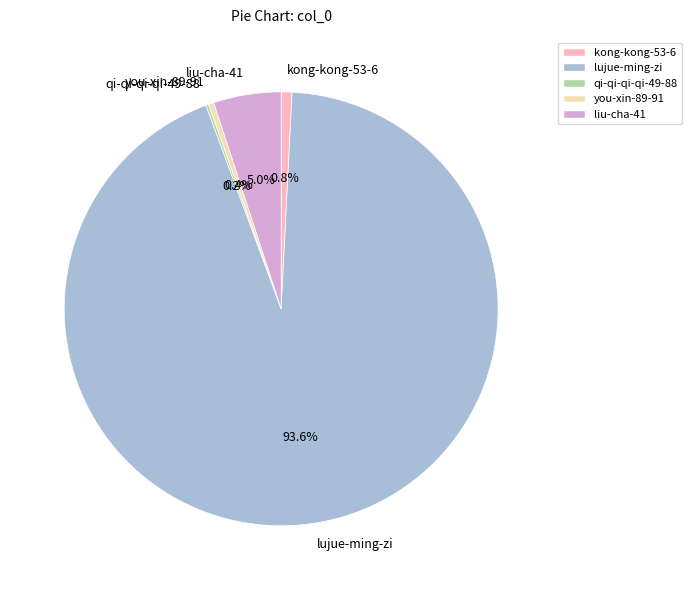

How much of the chart is everything except liu-cha-41?

95.0%